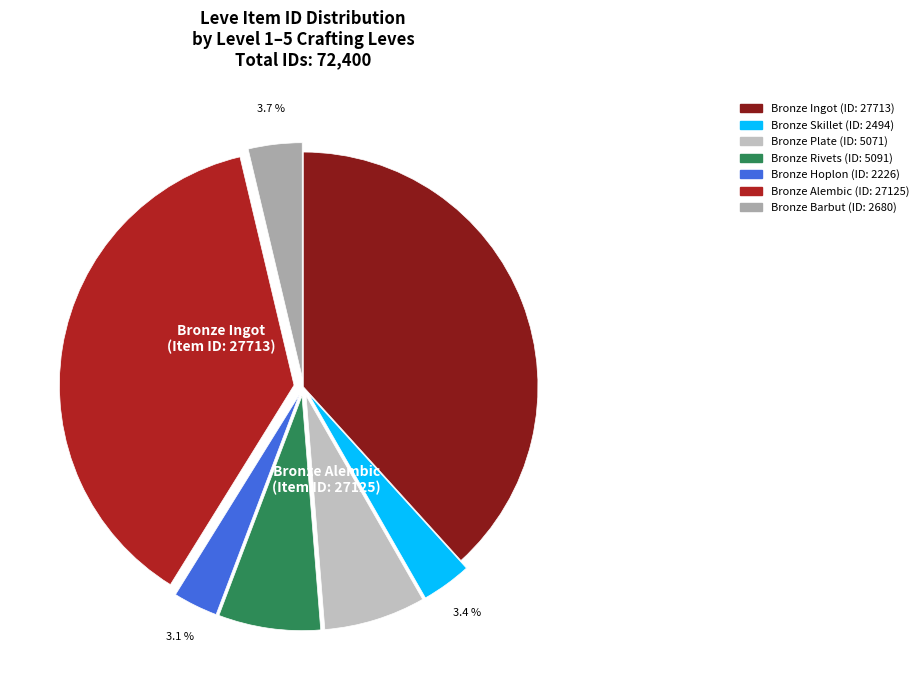

How many segments does this pie chart have?

7